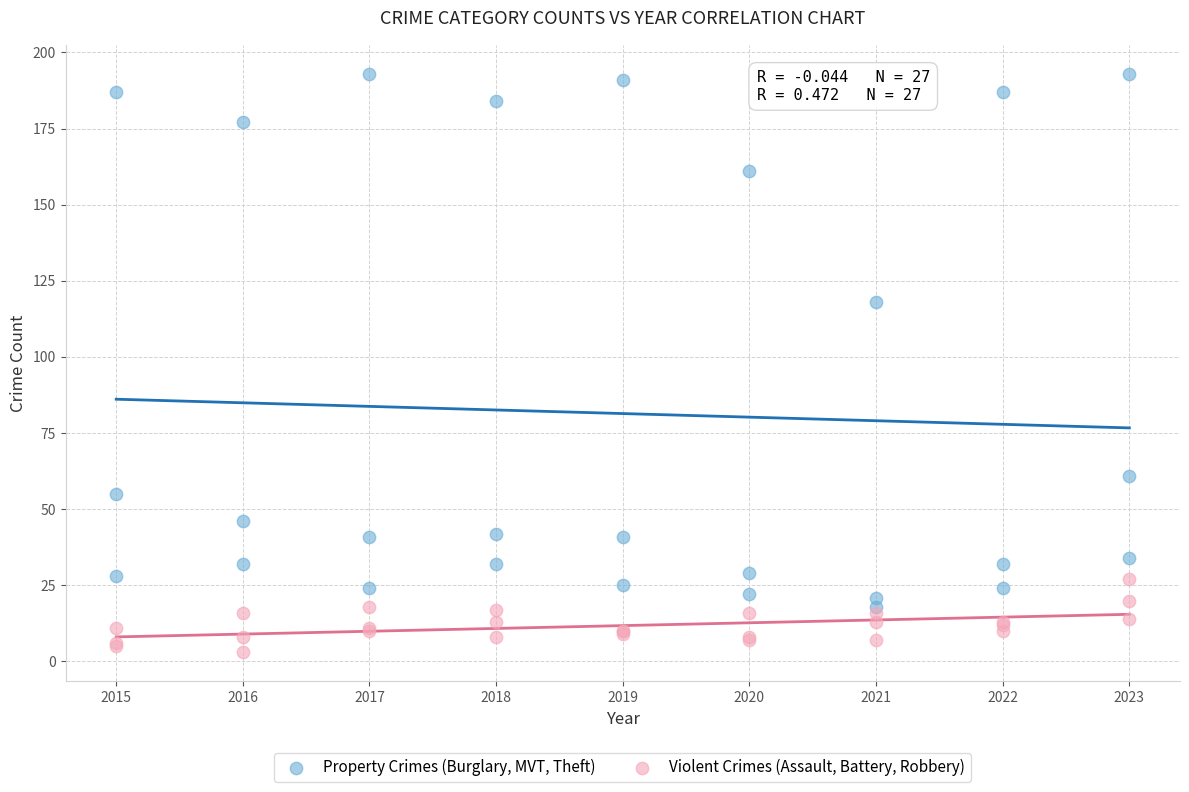

Across all series, what Y value is closest to 98?

118